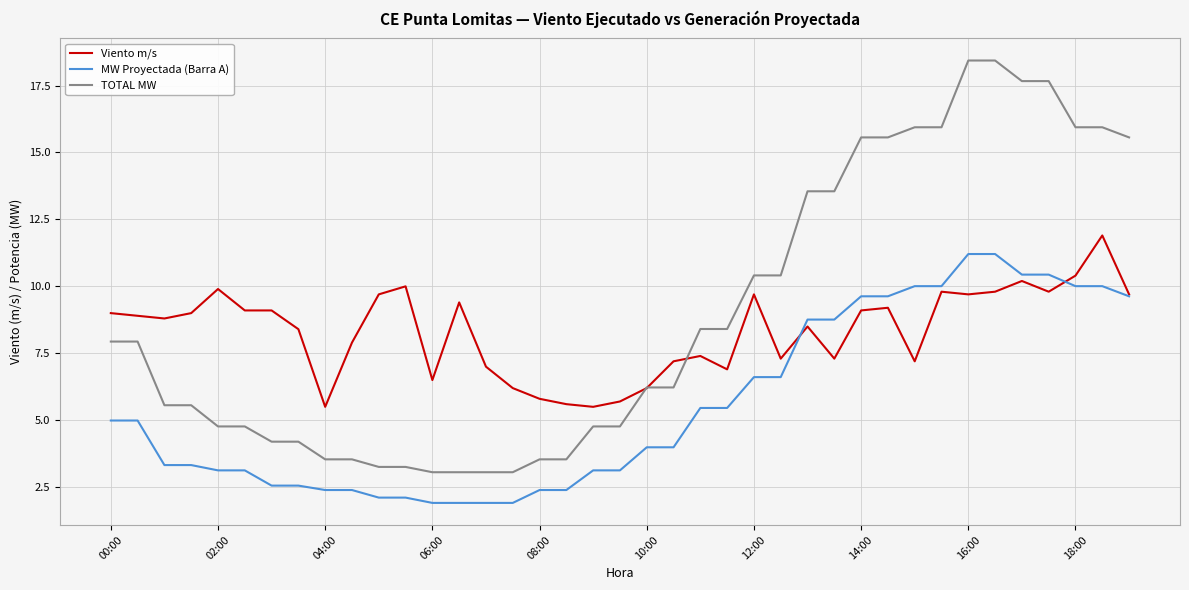

Rank the series by their average value, from highest to lowest.

TOTAL MW, Viento m/s, MW Proyectada (Barra A)